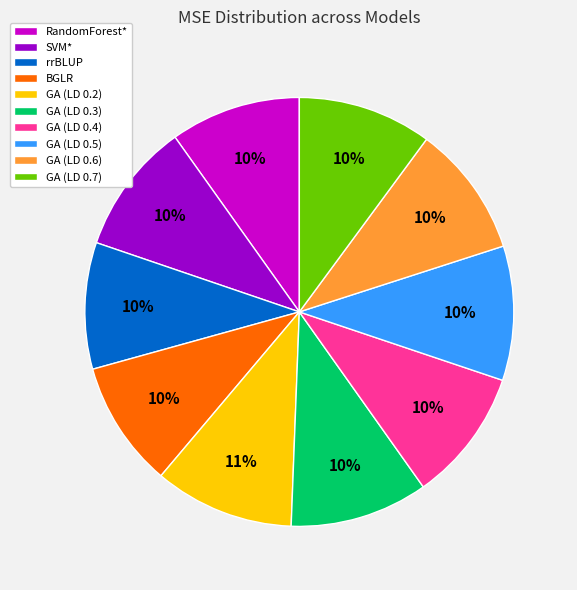

Does rrBLUP account for over 50% of the chart?

No